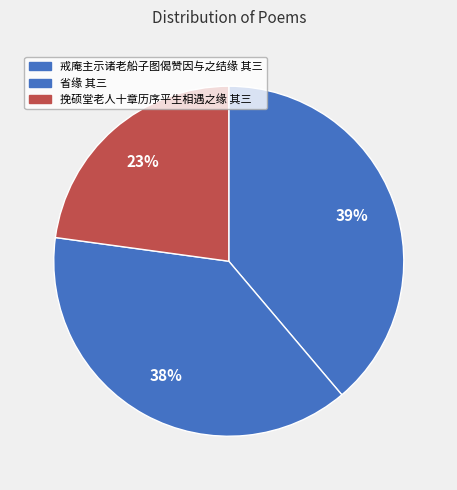

Count the number of slices in the pie.

3